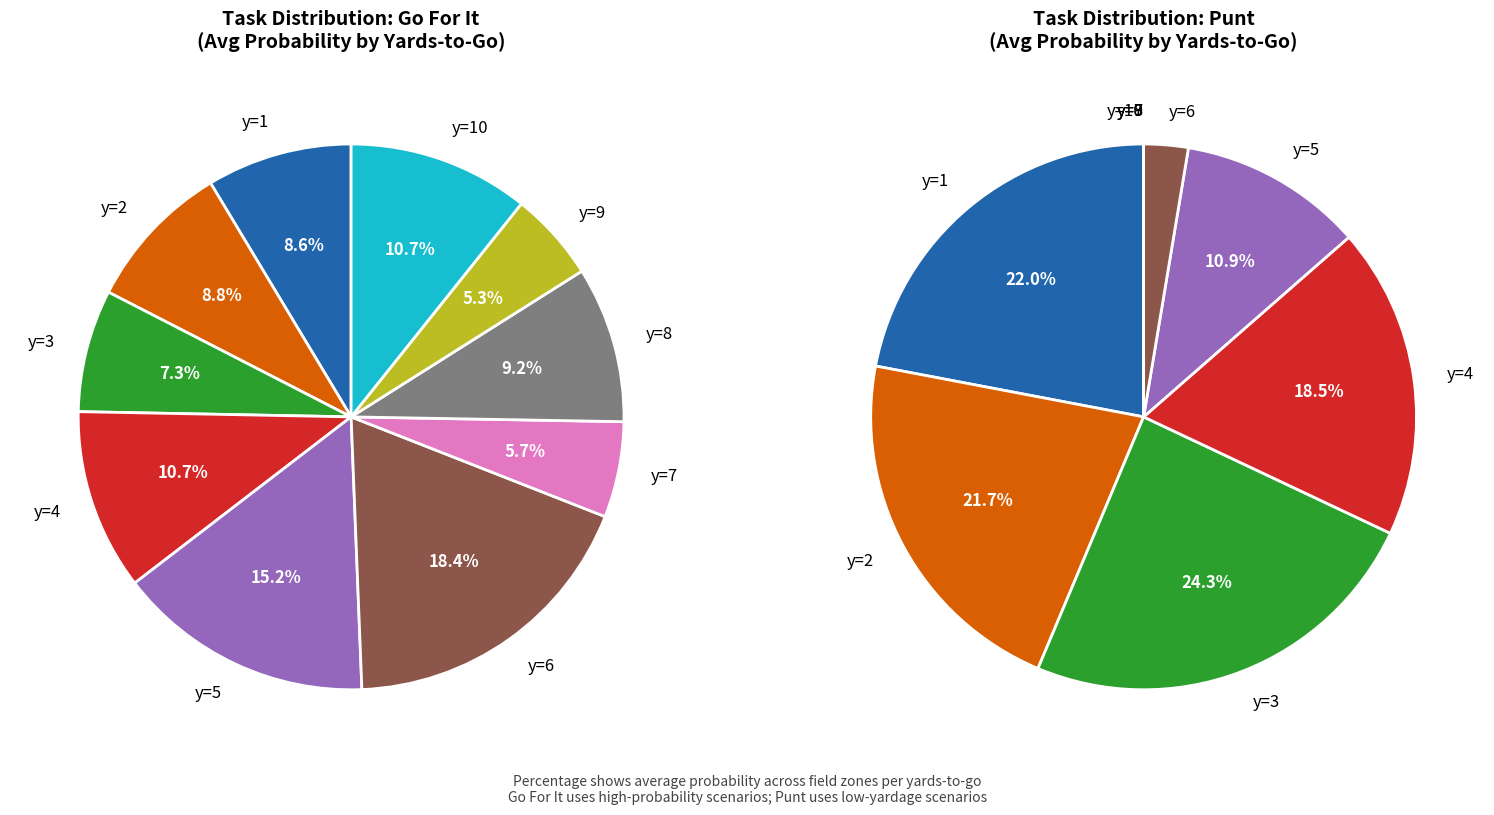

Which series has the largest range (max minus min)?

values_punt